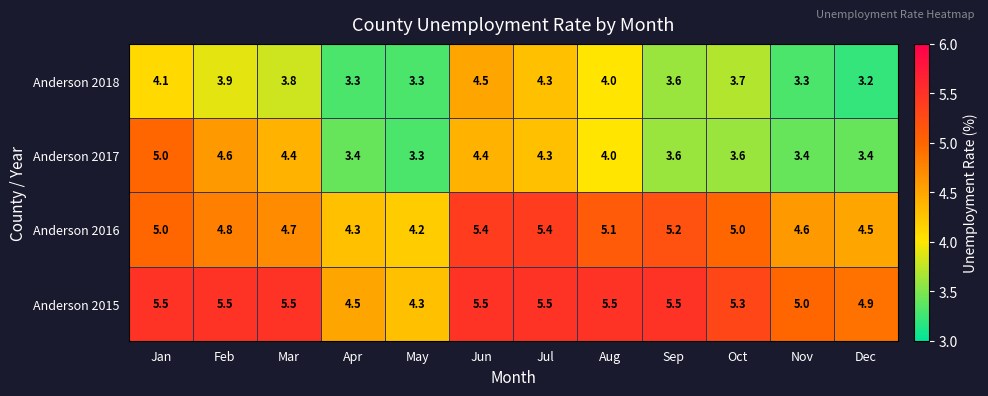

What is the average value of the Anderson 2016 series?

4.9